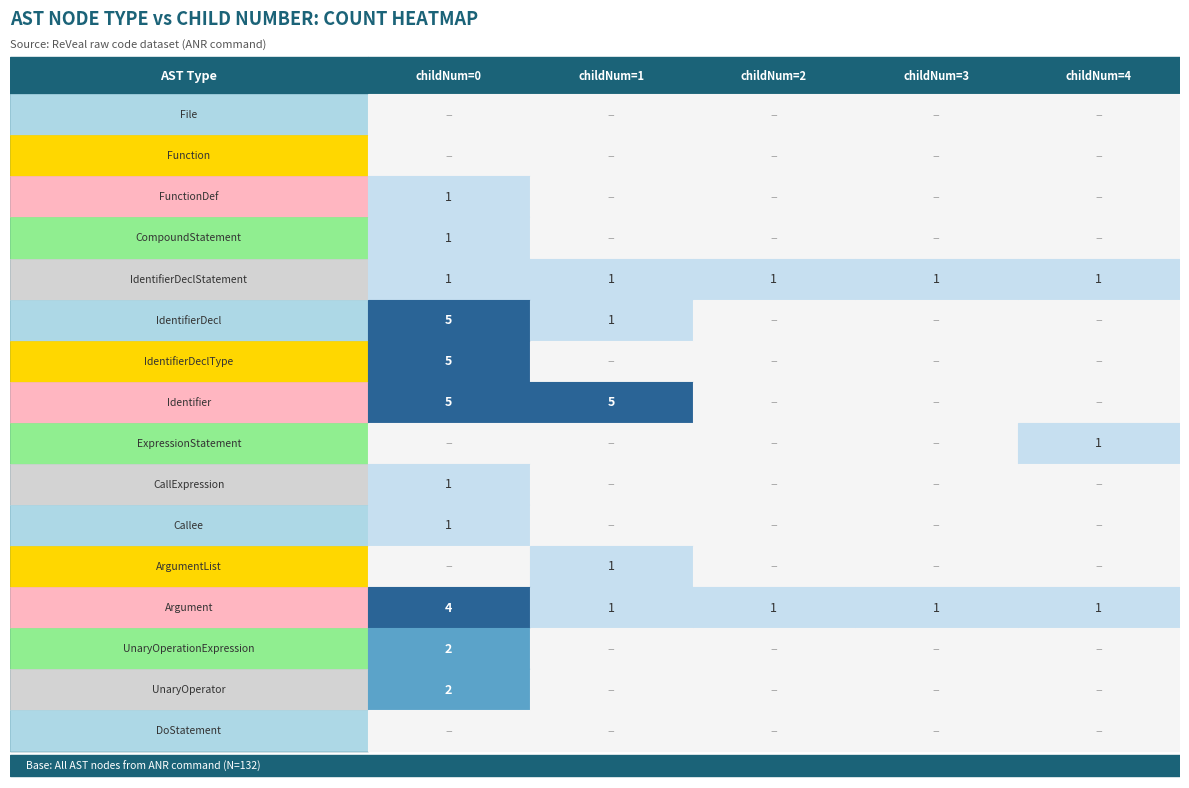

Rank the categories by UnaryOperator value from lowest to highest.

1, 2, 3, 4, 0